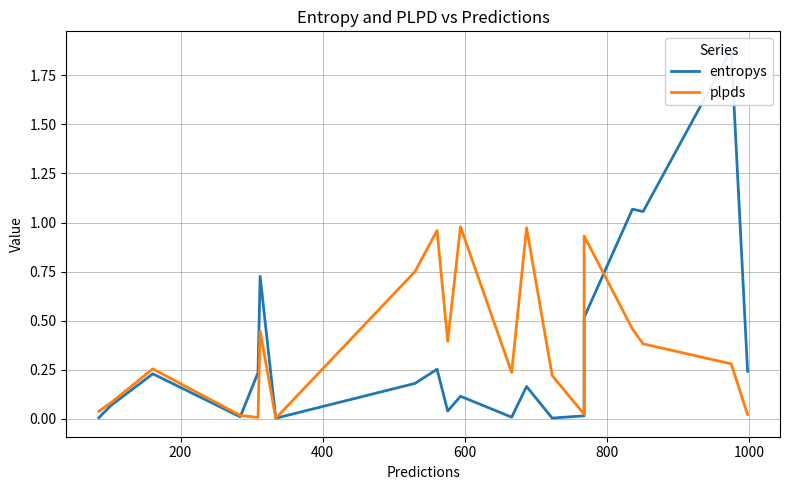

The value of plpds at 1200 is 0.0. True or false?

False